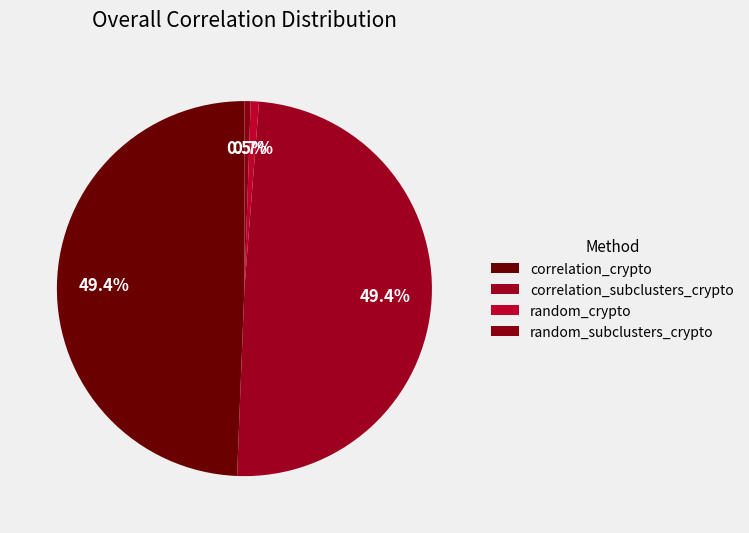

How many segments does this pie chart have?

4